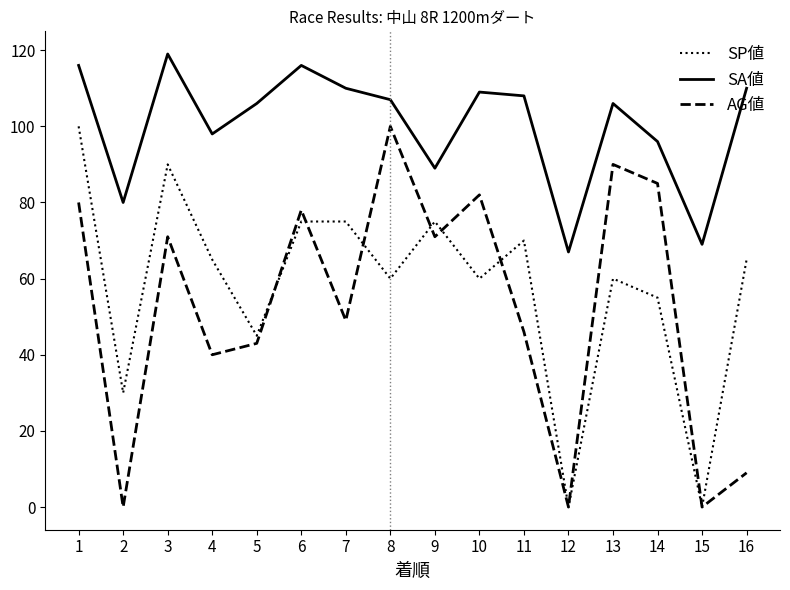

What is the total value across all series at 14?

236